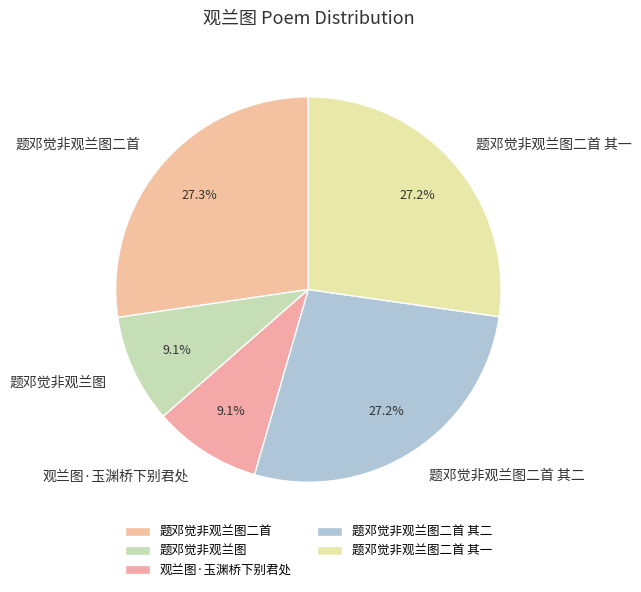

What percentage is the 题邓觉非观兰图二首 其二 slice, to the nearest percent?

27%